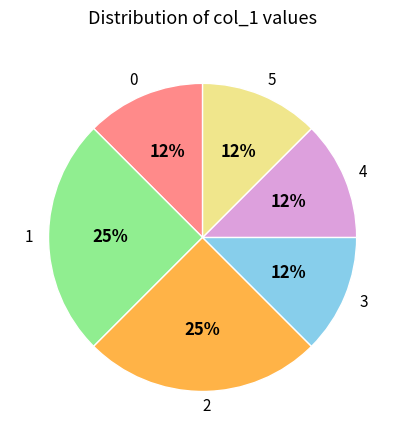

Combined, do 0 and 4 account for over 50%?

No